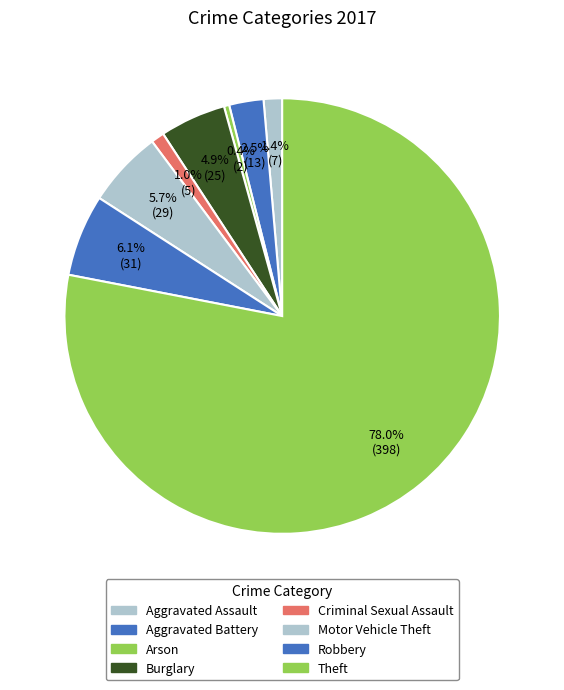

What is the smallest slice in the pie chart?

Arson